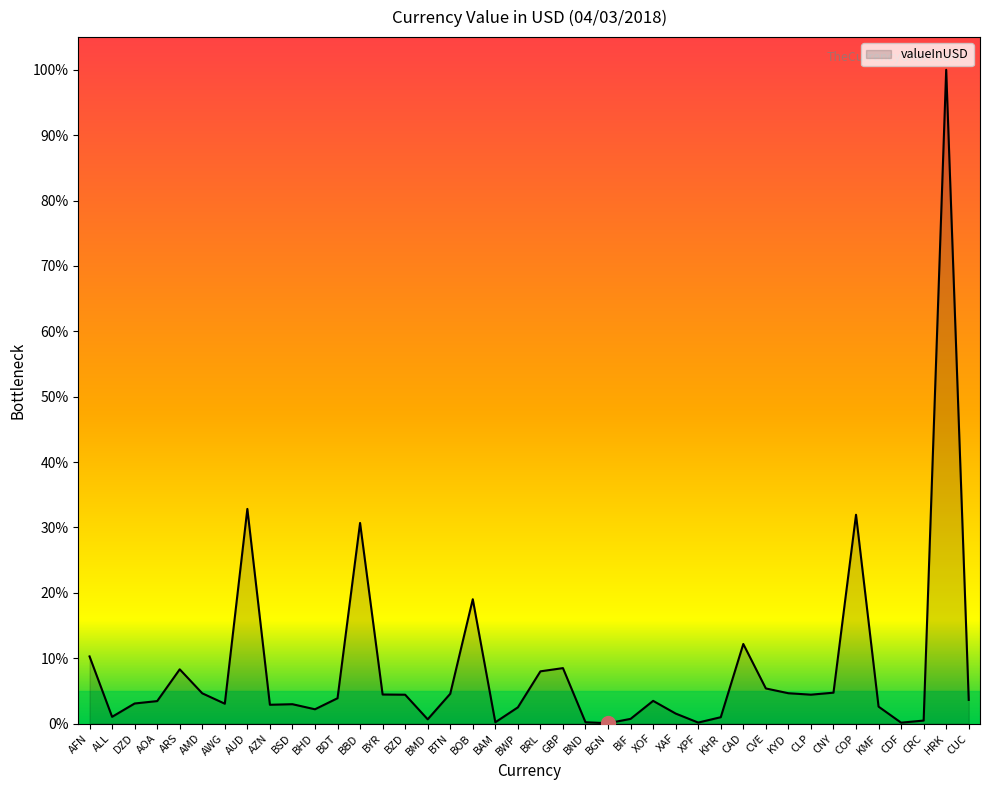

Which category has the highest value across all series?

HRK